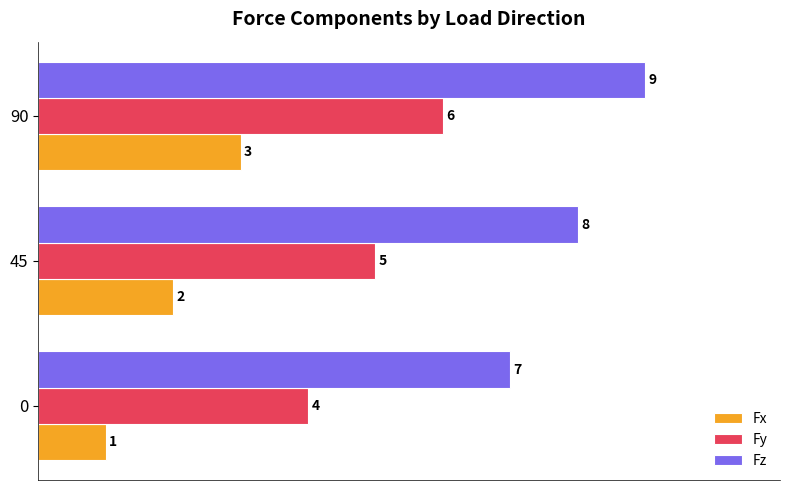

What is the difference between the highest and lowest values at 0?

6